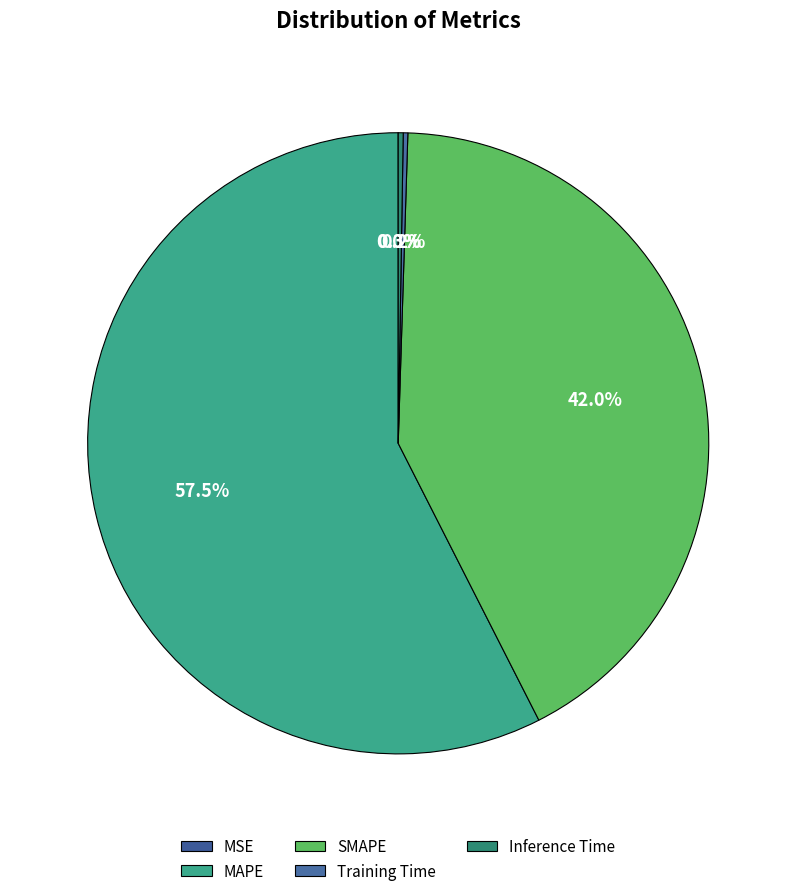

How many segments does this pie chart have?

5